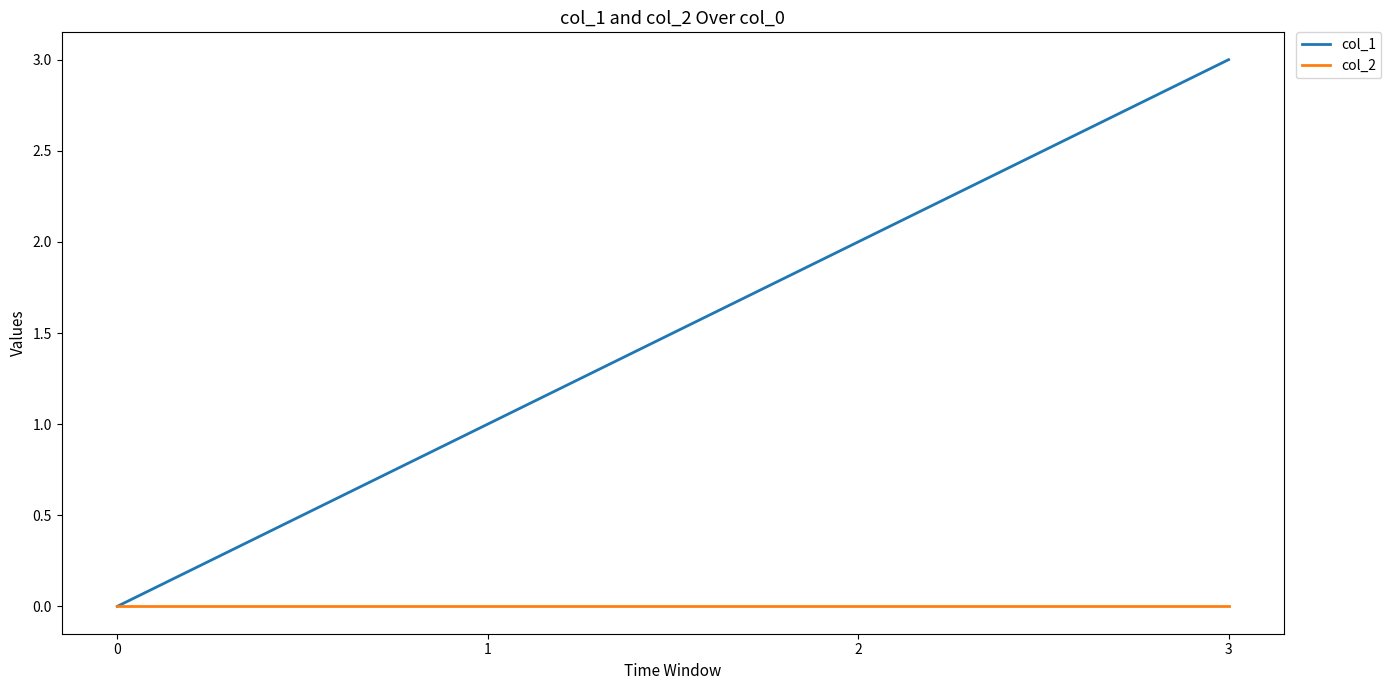

Which series has the widest spread of values?

col_1